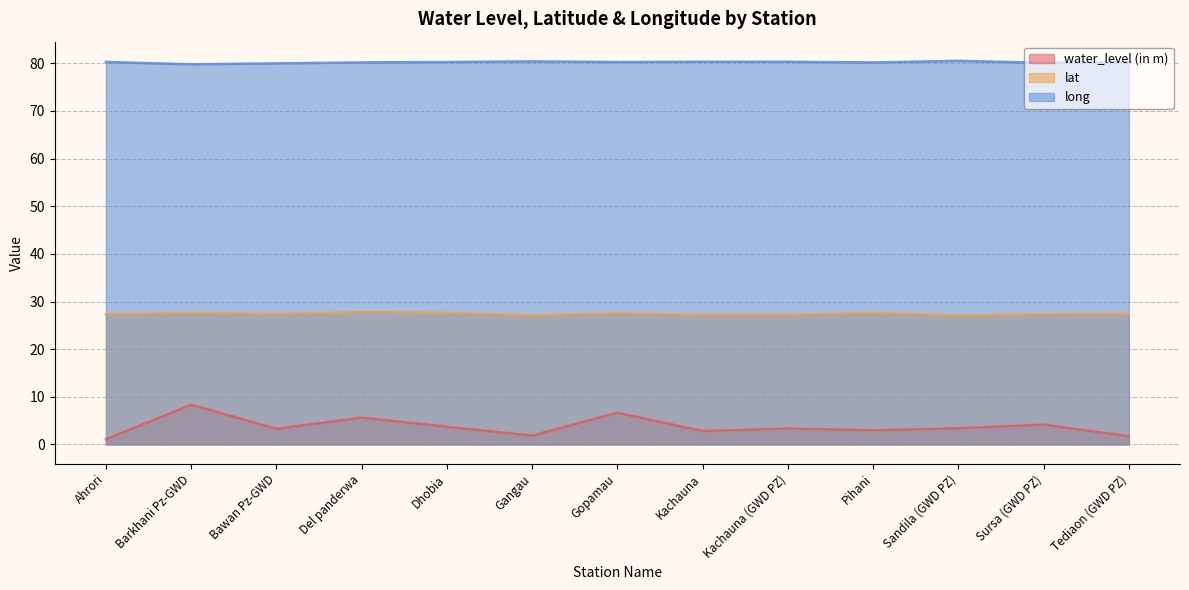

Reading left to right, transcribe all the data shown in this chart.

water_level (in m): 1.1	8.3	3.3	5.6	3.7	1.9	6.7	2.8	3.3	3.0	3.4	4.2	1.7
lat: 27.3	27.6	27.4	27.8	27.6	27.1	27.5	27.2	27.2	27.6	27.1	27.3	27.4
long: 80.3	79.8	80.0	80.2	80.3	80.4	80.3	80.3	80.3	80.2	80.5	80.1	80.2